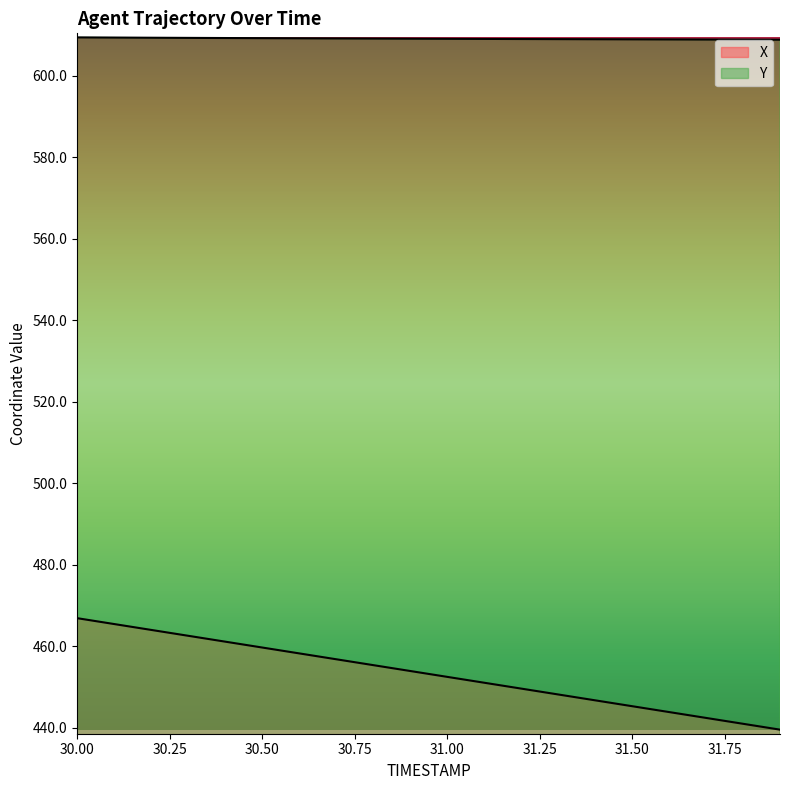

At 31.3, list the series in order from largest to smallest.

Y, X